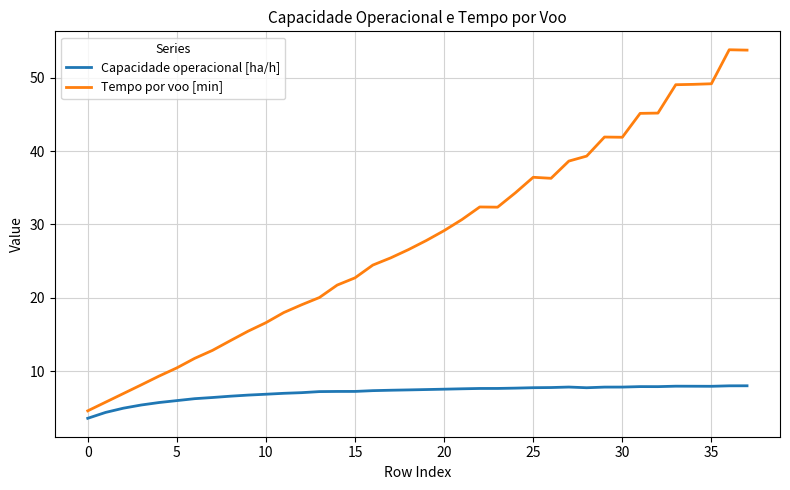

What are all the series names shown in the legend?

Capacidade operacional [ha/h], Tempo por voo [min]